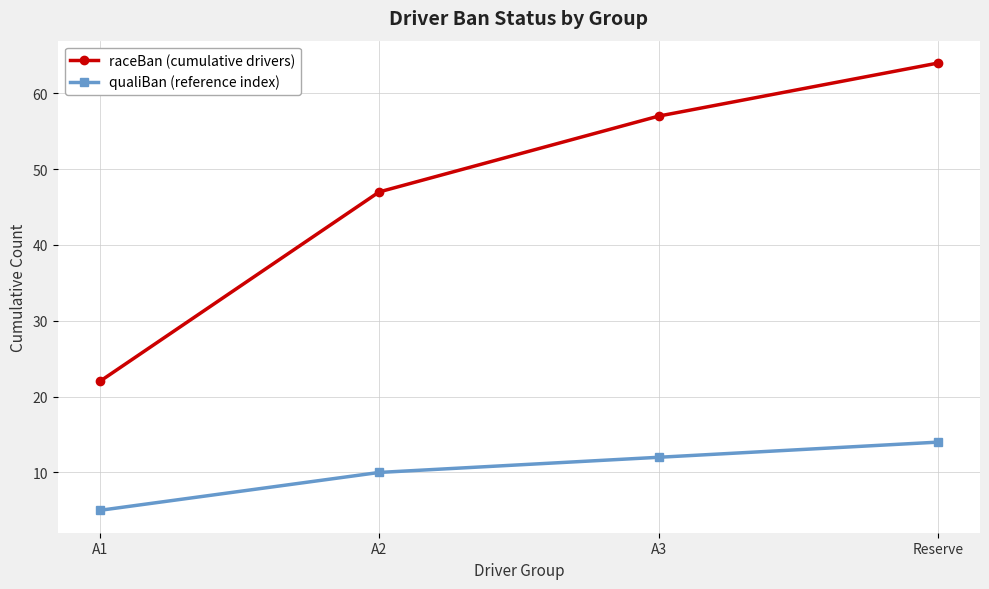

Read the raceBan (cumulative drivers) value at A1.

22